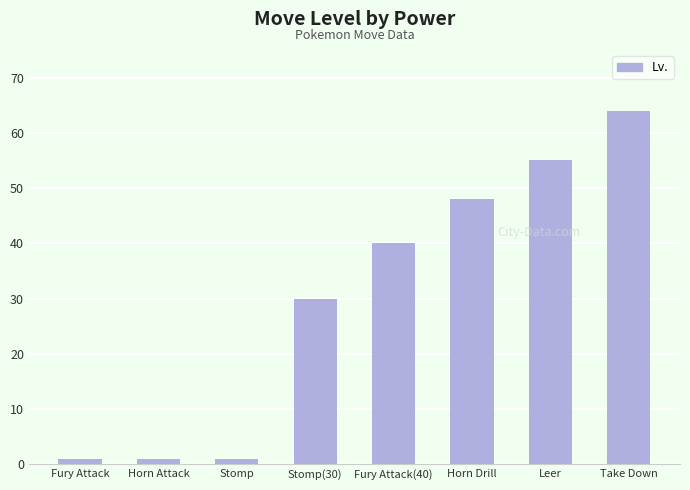

What is the sum of all values?

240